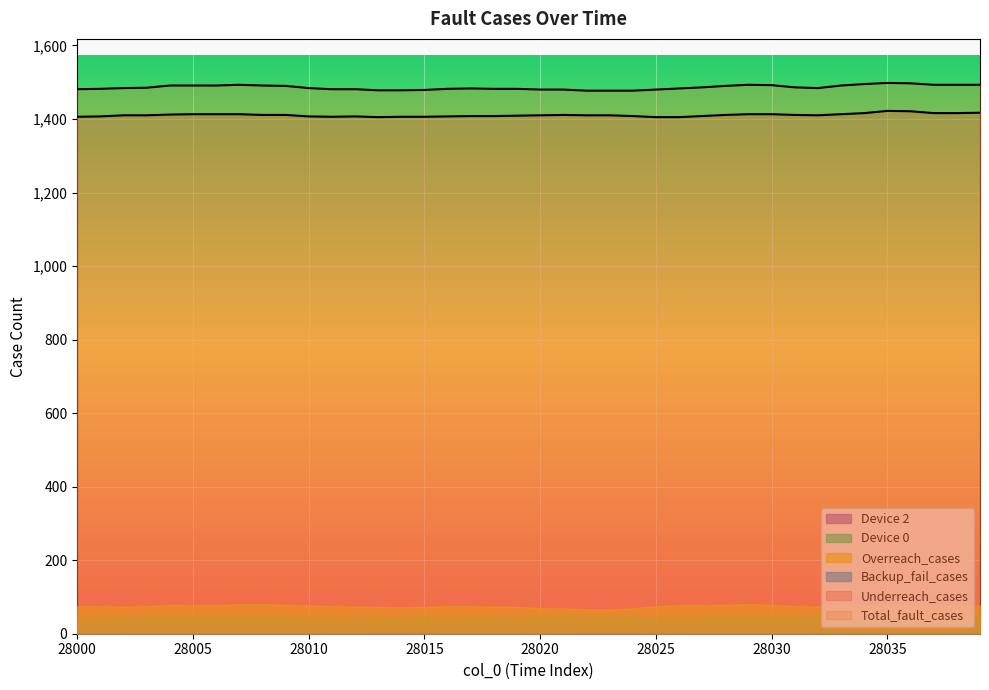

The value of Underreach_cases at 28036 is 1421. True or false?

True